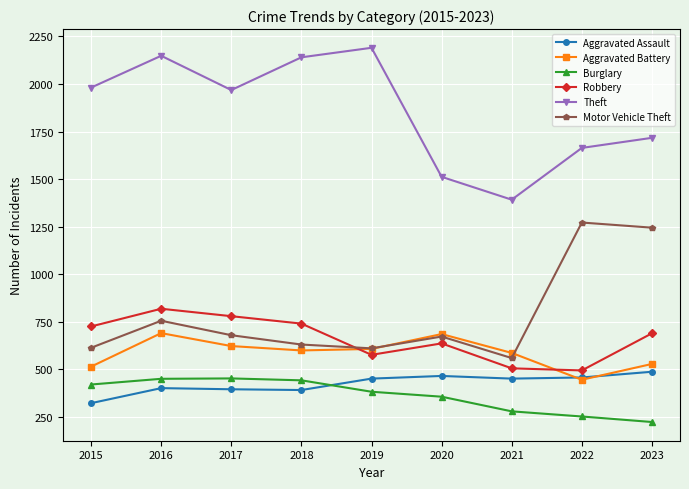

At how many categories does at least one series exceed 1325?

9